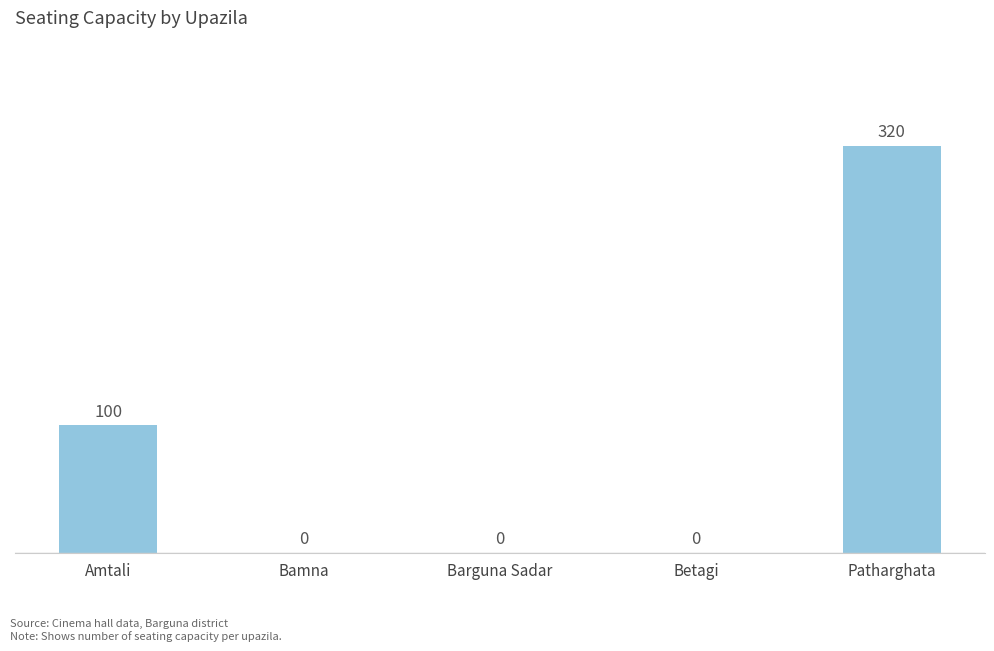

Reading right to left, list all the values displayed in this chart.

320	0	0	0	100